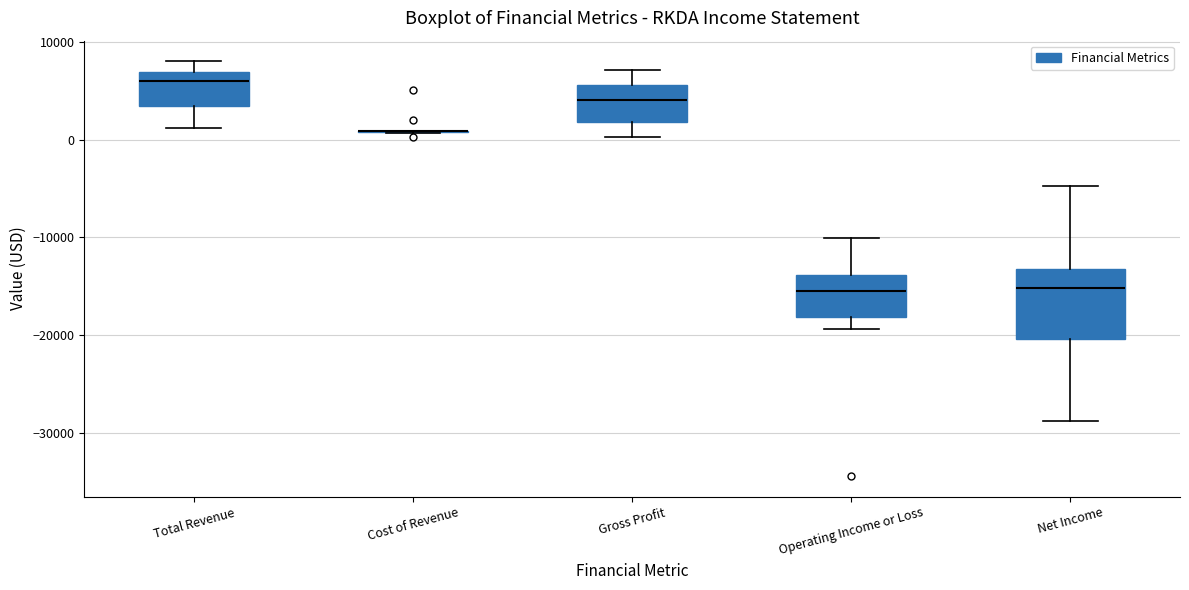

Reading left to right, transcribe this box plot: for each box, give where its median line is, the range the box spans, and where its two whiskers end, as read against the y-axis. The values are not printed on the chart, so give them approximately, as read against the axis.

Total Revenue: median 6000, box 3000 to 7000, whiskers 1000 to 8000
Cost of Revenue: box collapsed to a line at 1000, whiskers 1000 to 1000
Gross Profit: median 4000, box 2000 to 6000, whiskers 0 to 7000
Operating Income or Loss: median -15000, box -18000 to -14000, whiskers -19000 to -10000
Net Income: median -15000, box -20000 to -13000, whiskers -29000 to -5000